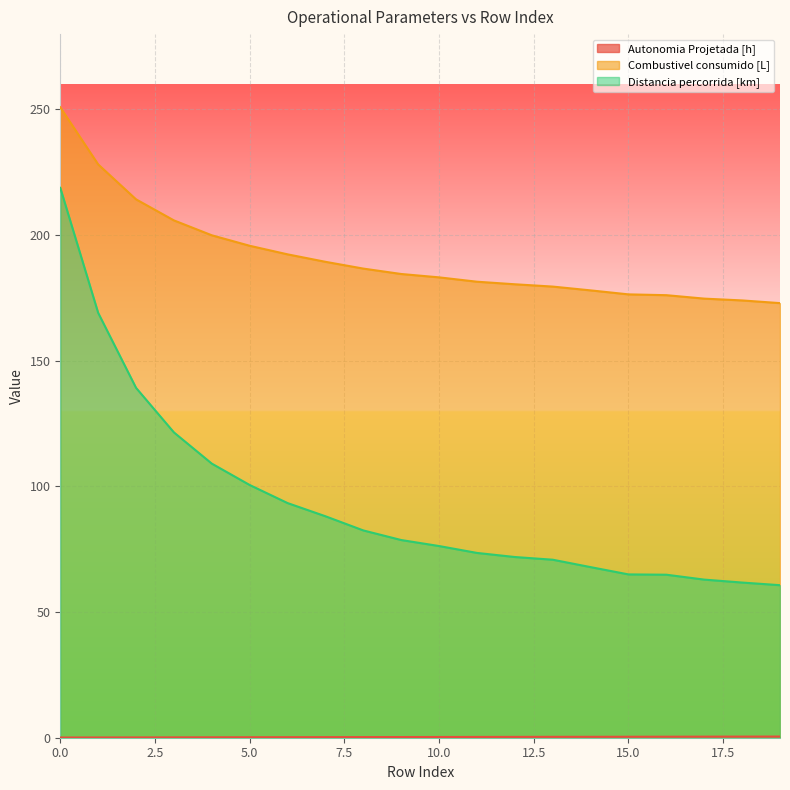

Which series has the largest total across all categories?

Combustivel consumido [L]